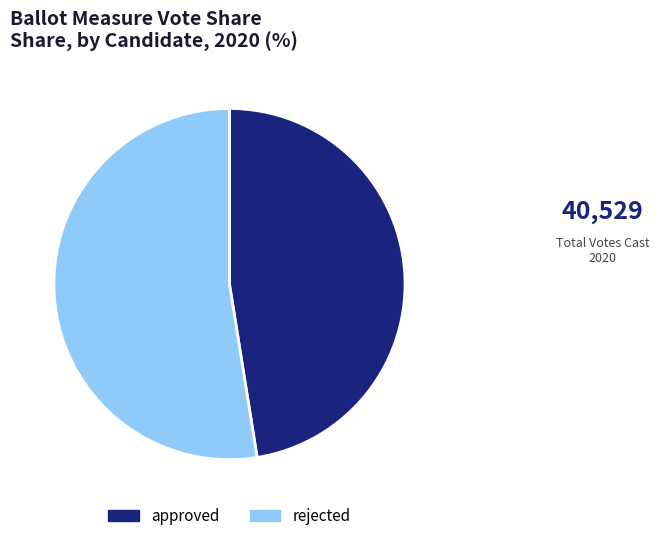

Rank the categories by value from highest to lowest.

rejected, approved